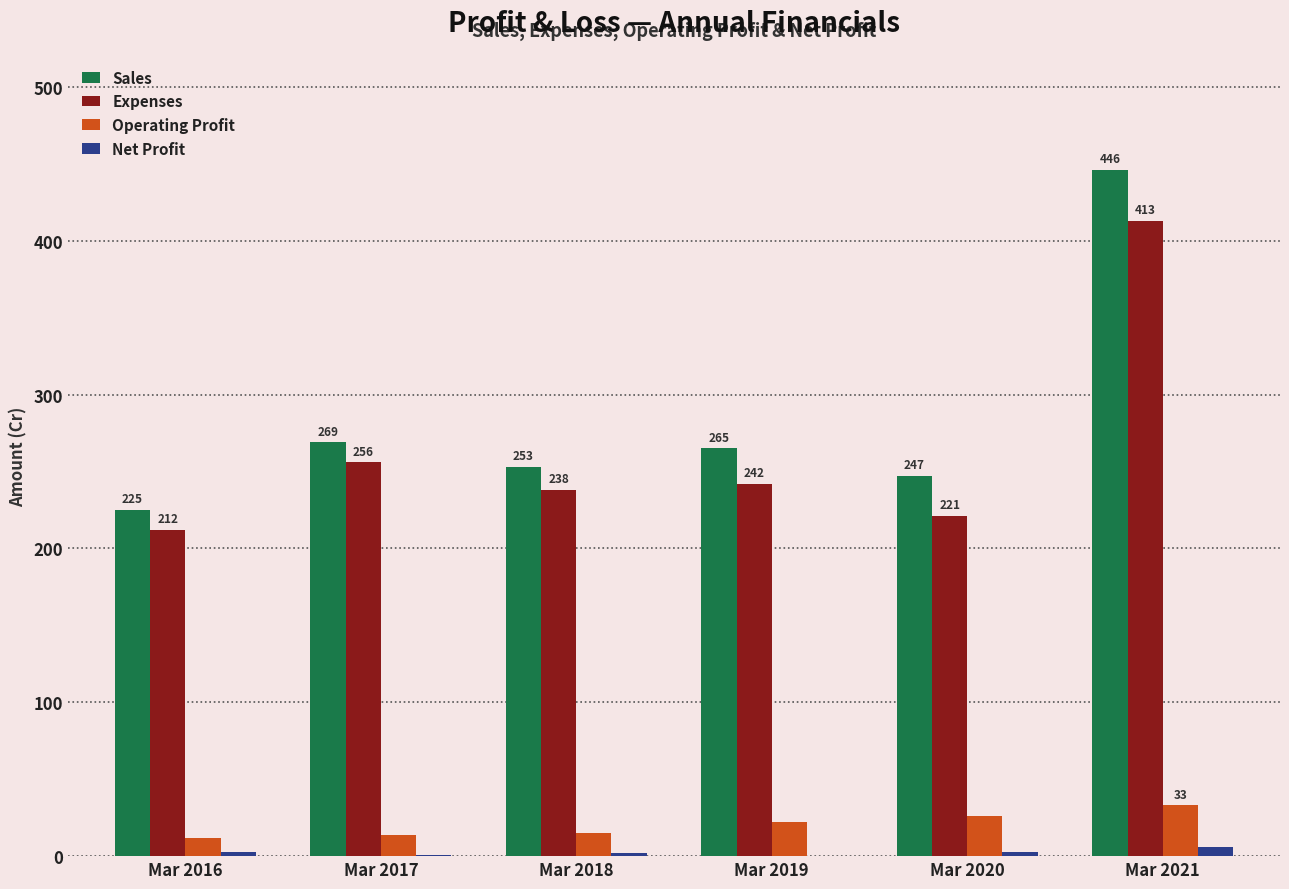

Which series has the largest total across all categories?

Sales